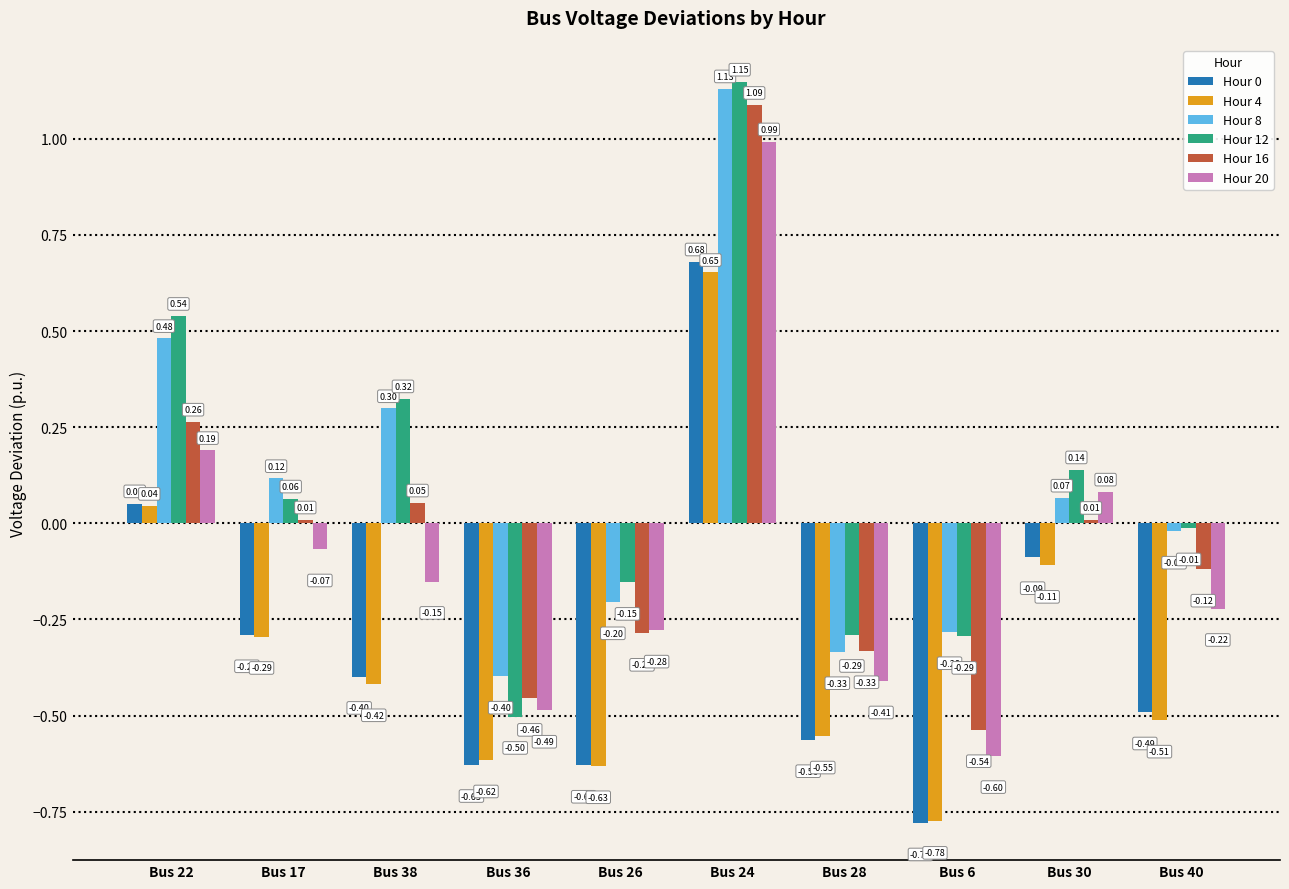

Which series has the widest spread of values?

Hour 12